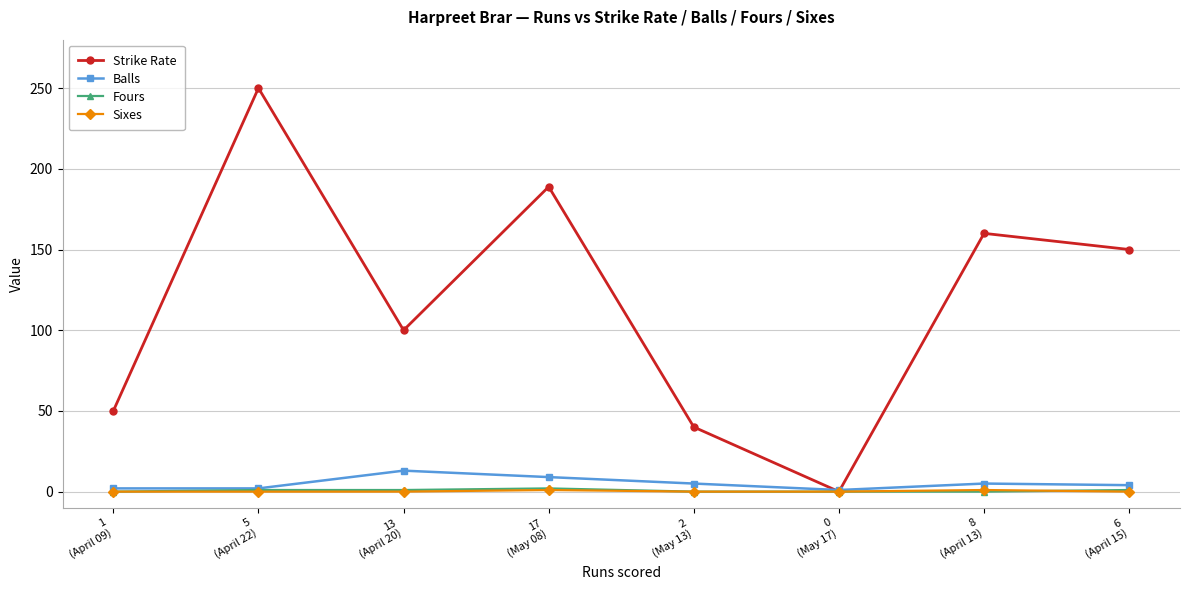

What is the difference between the highest and lowest values at 0
(May 17)?

1.0